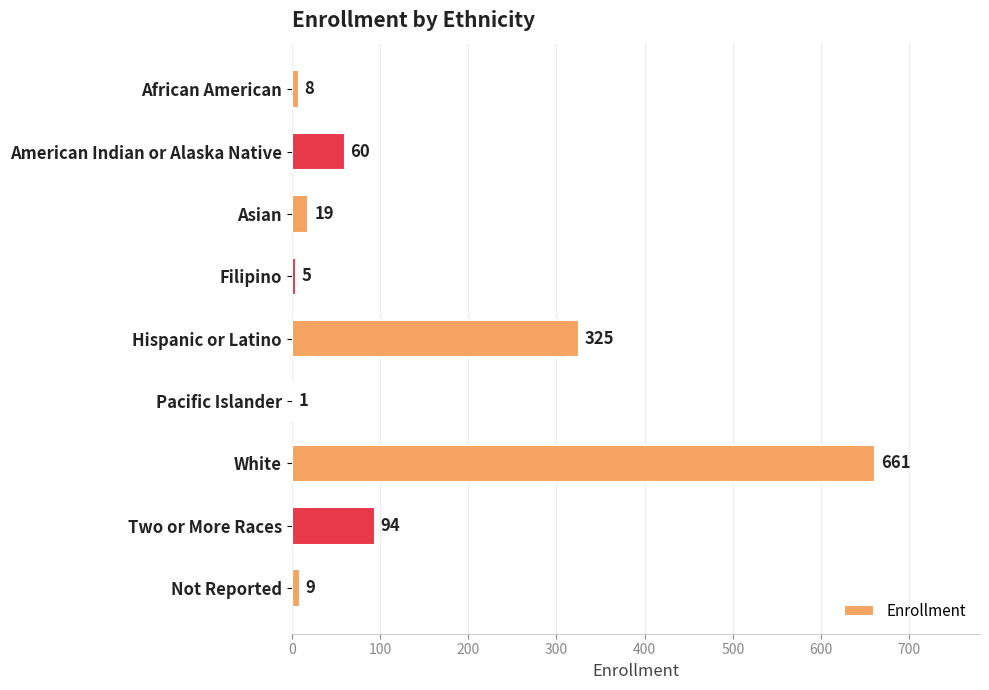

Between White and Hispanic or Latino, which is larger?

White